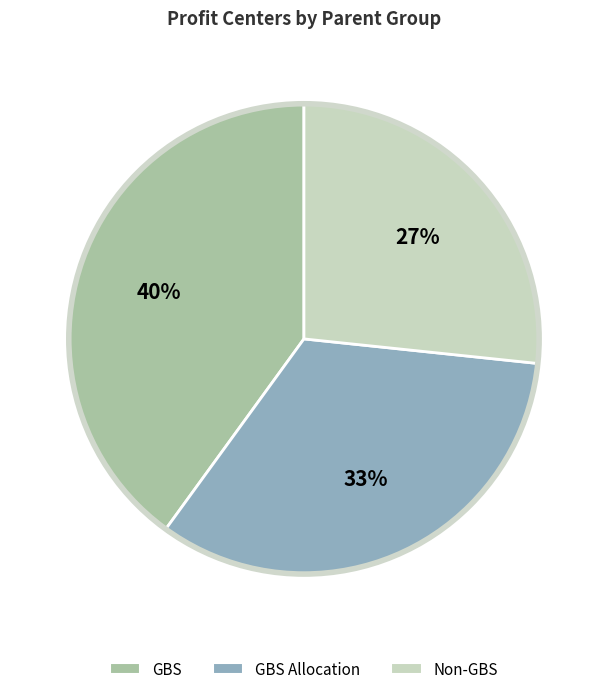

How many segments does this pie chart have?

3